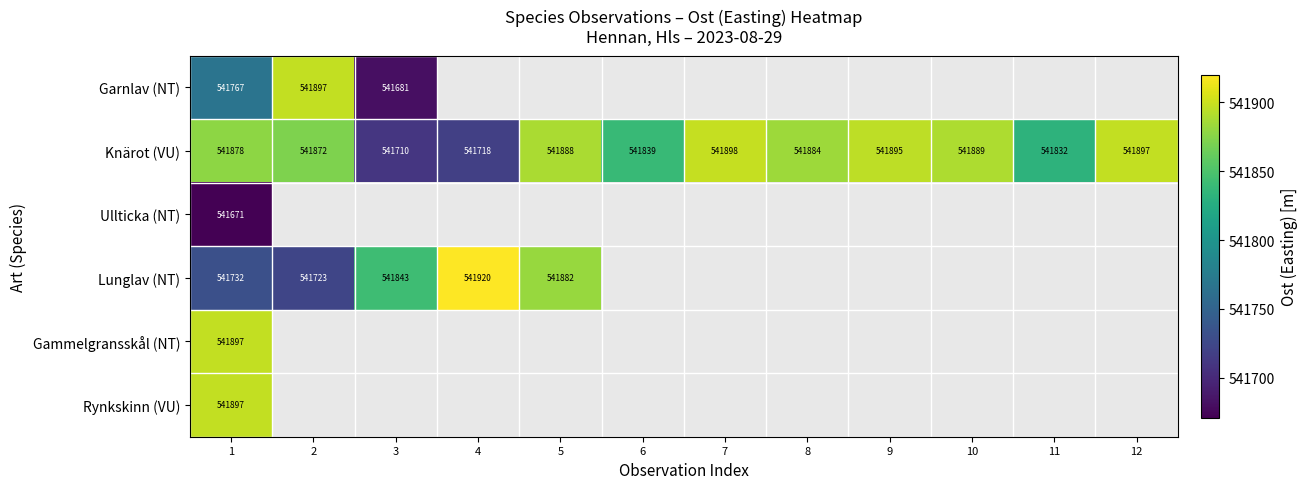

Which category has the highest value in the Knärot (VU) series?

7